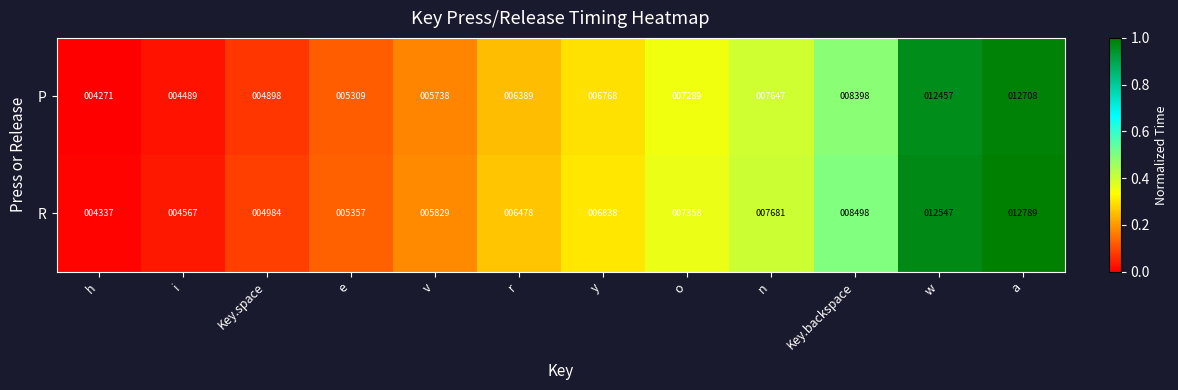

The P series shows 9541 at r. True or false?

False